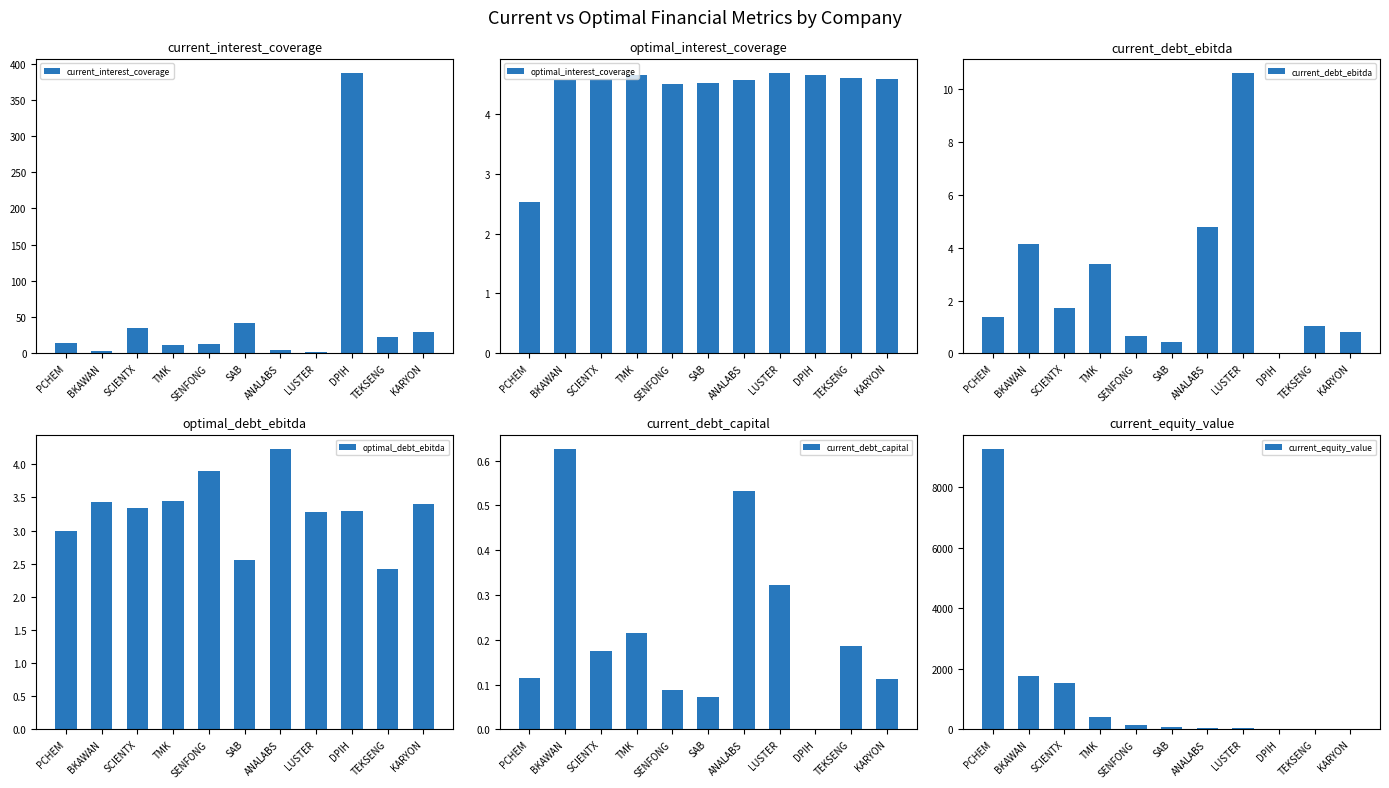

Where does the current_interest_coverage series first go above 13?

PCHEM